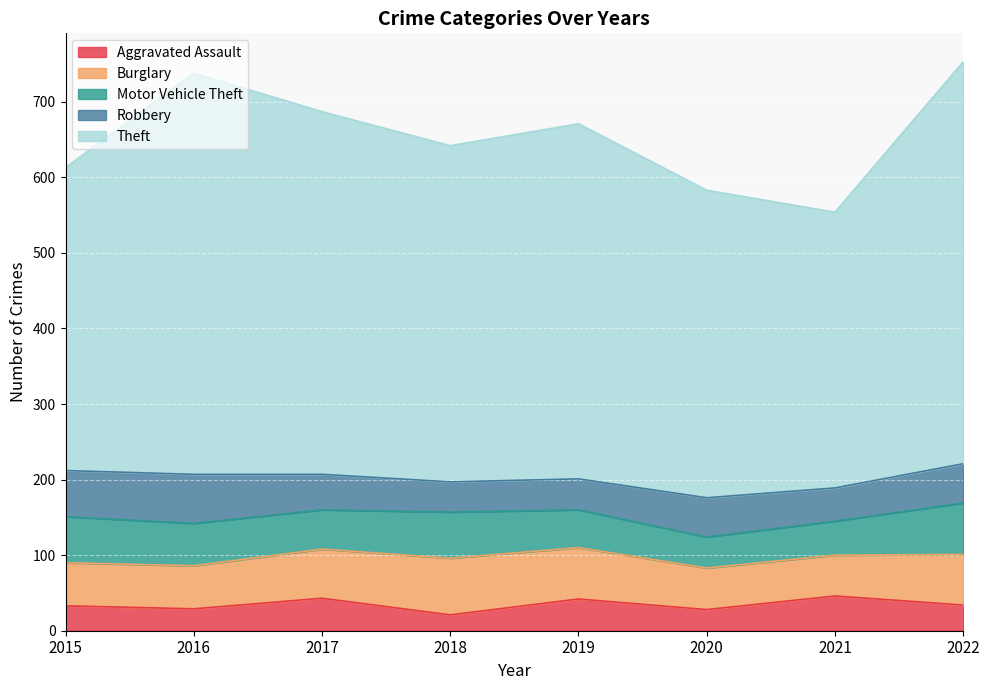

What is the maximum value shown in the chart?

532